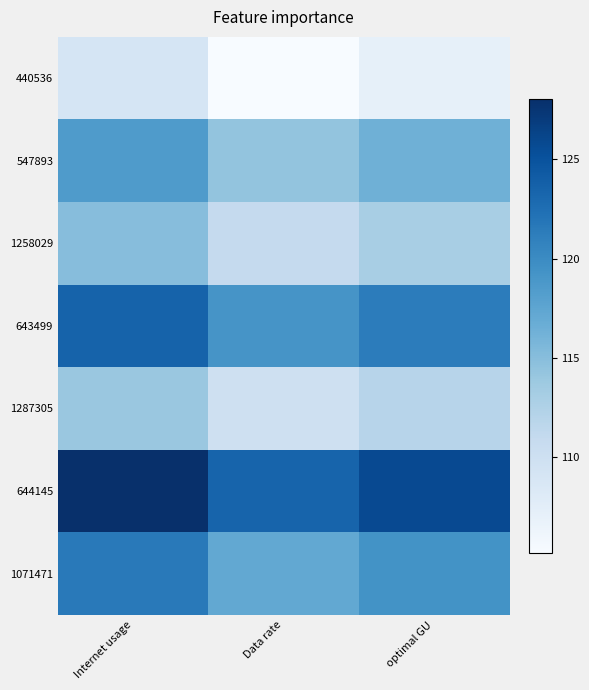

What is the maximum value shown in the chart?

128.0